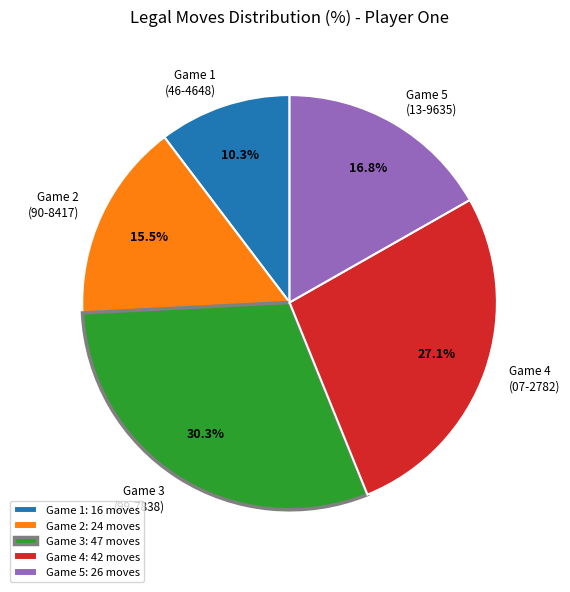

Does Game 5 (13-9635) represent more than half of the total?

No